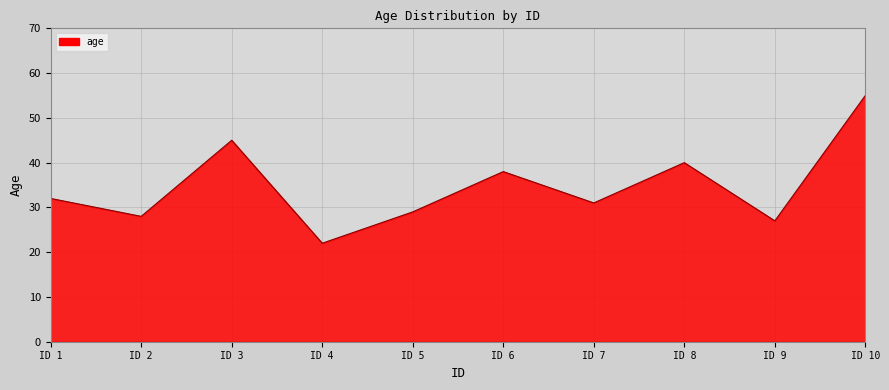

Is it true that the value at ID 4 is 22?

True